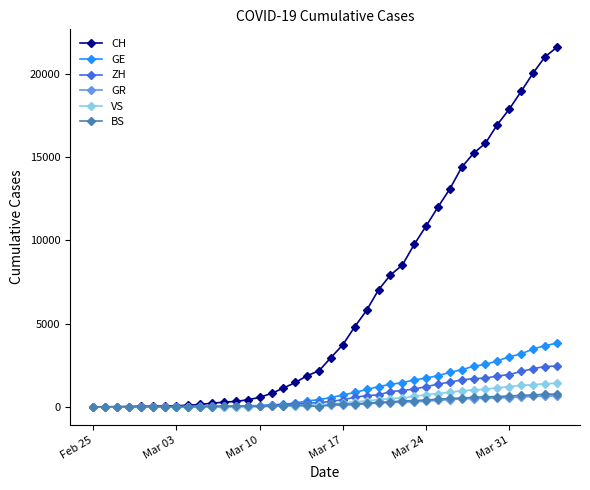

What is the greatest value displayed?

21583